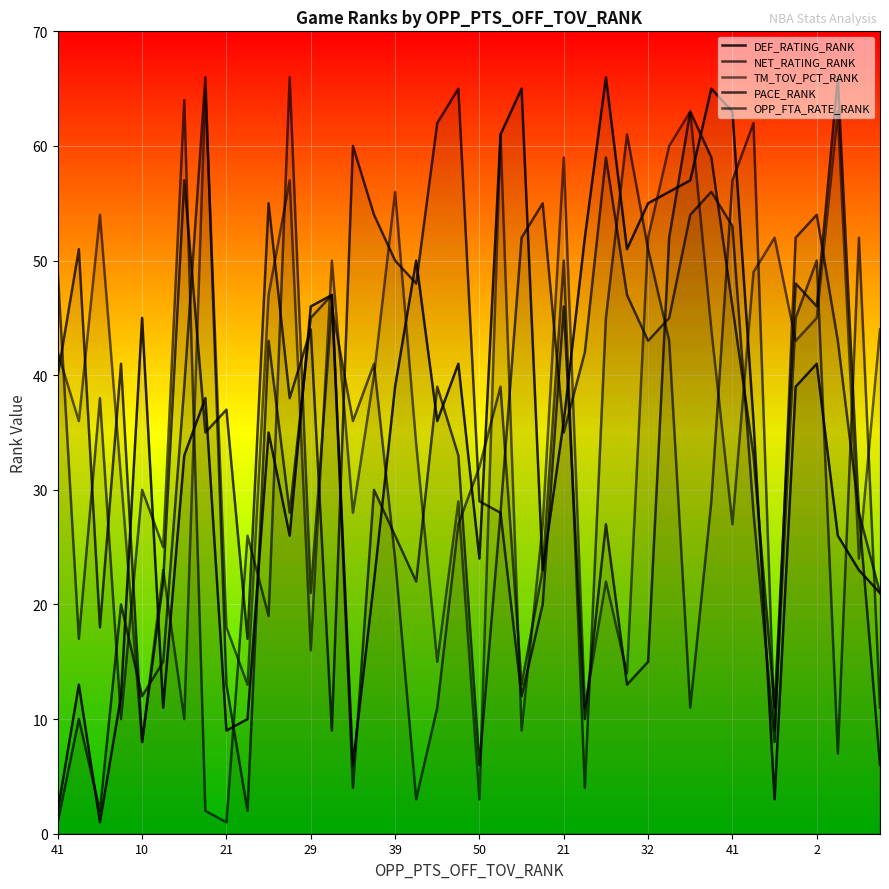

Which category has the highest value in the OPP_FTA_RATE_RANK series?

11